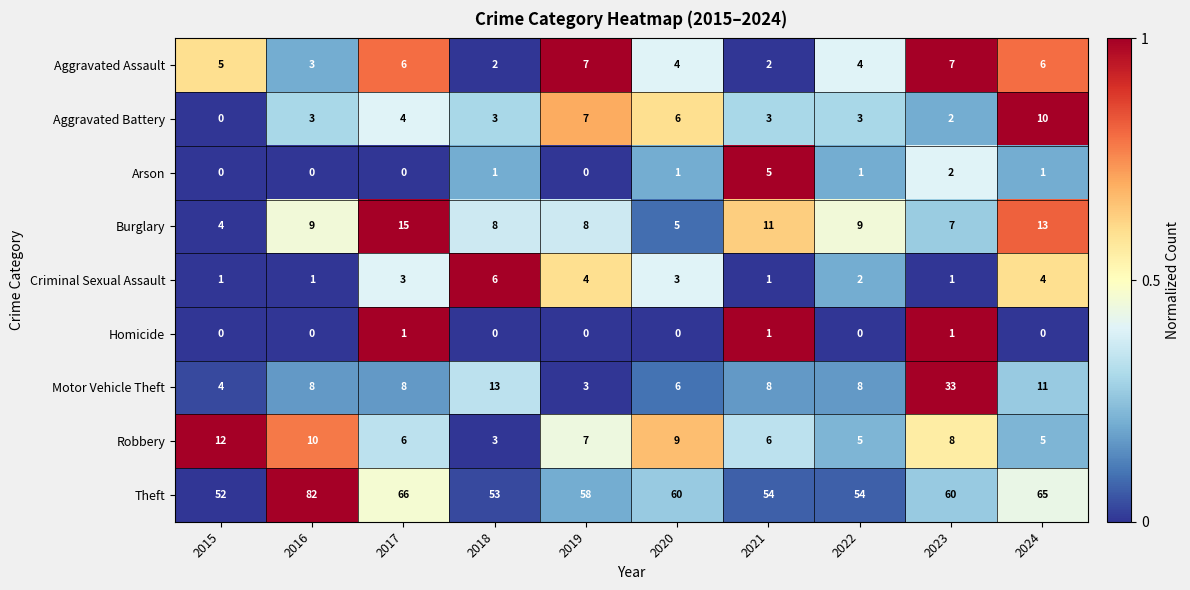

The Homicide series shows 1 at 2017. True or false?

True